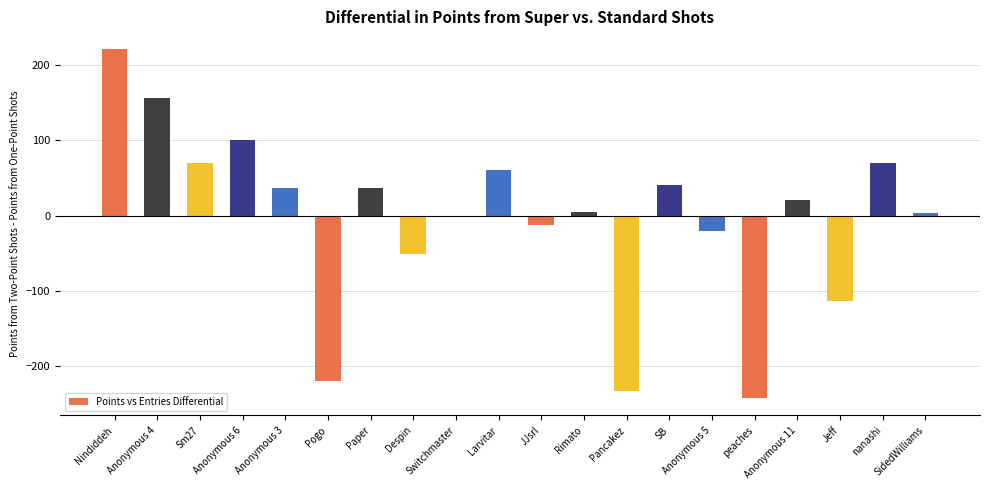

The chart shows a value of 41 at SB. True or false?

True